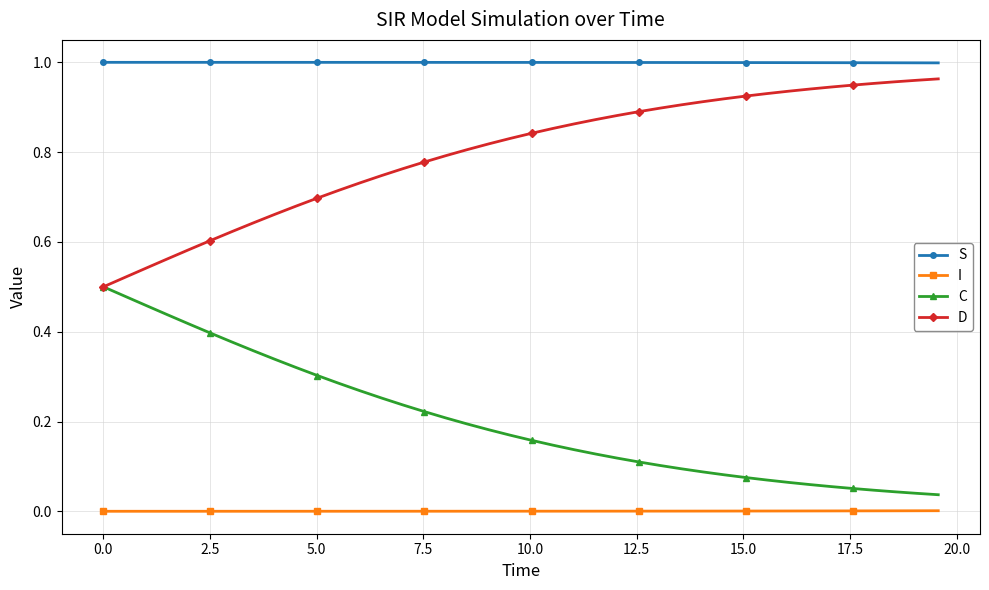

Rank the series by their average value, from lowest to highest.

I, C, D, S